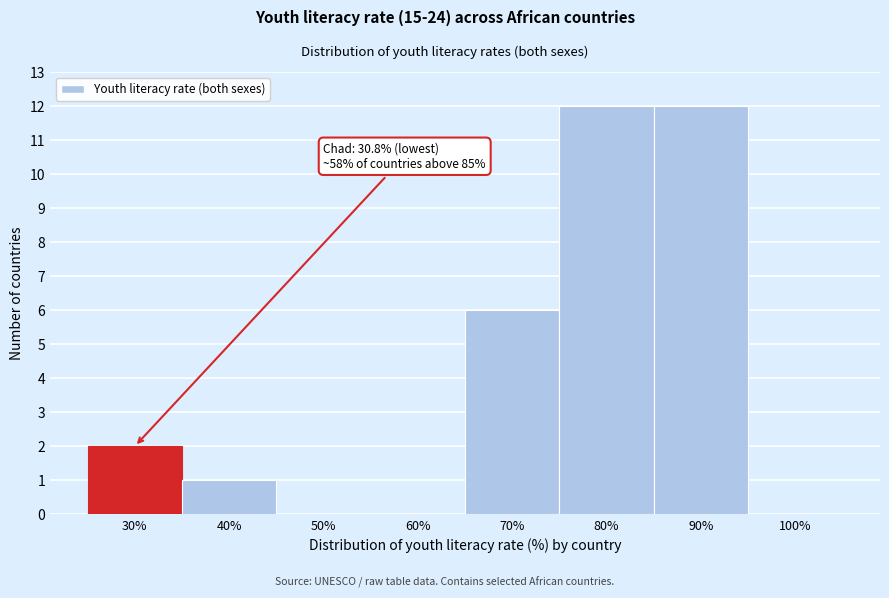

Reading left to right, extract all data points from this chart.

30%=2	40%=1	50%=0	60%=0	70%=6	80%=12	90%=12	100%=0